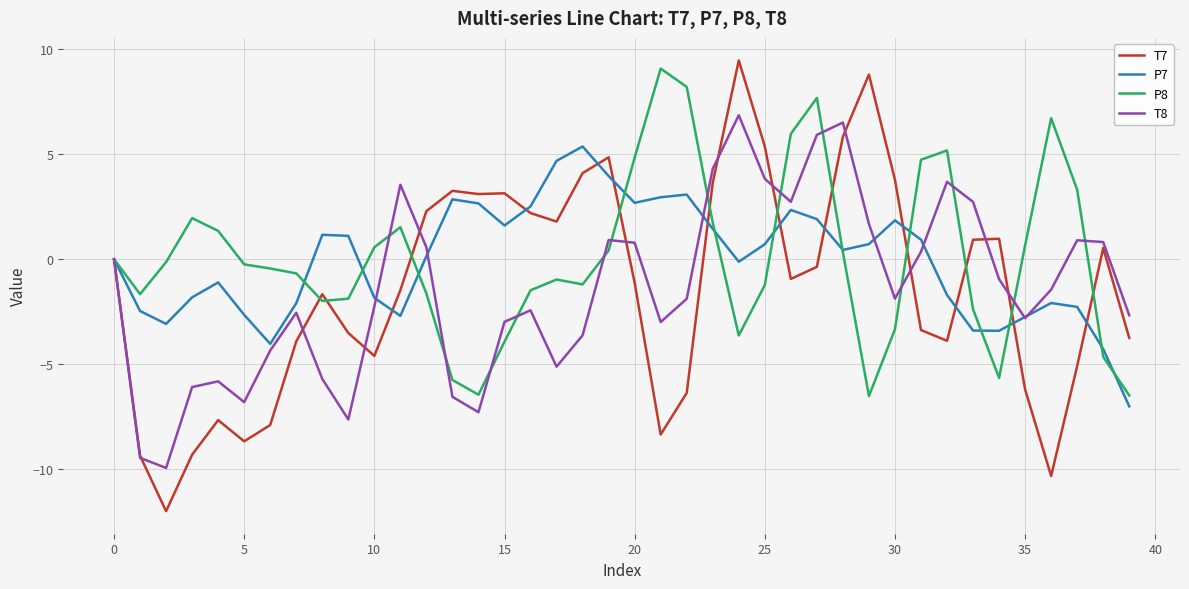

What is the maximum value for T7?

9.5